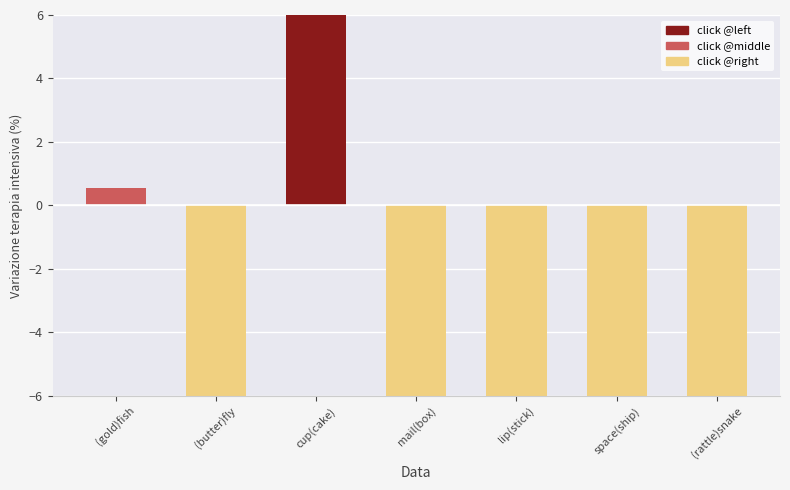

Rank the categories by value from highest to lowest.

cup(cake), (gold)fish, (butter)fly, (rattle)snake, space(ship), lip(stick), mail(box)